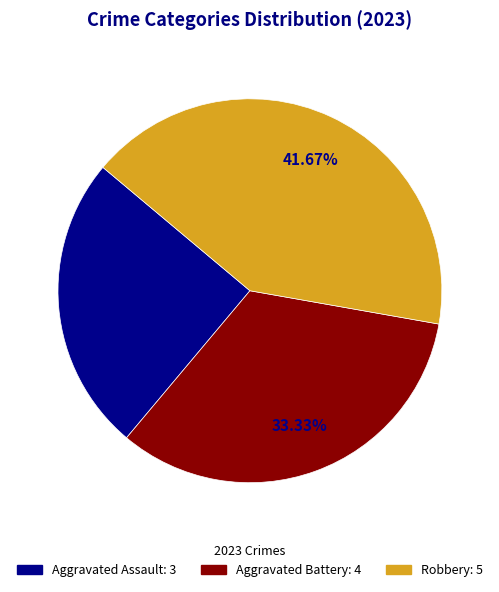

The Aggravated Assault slice represents 17% of the pie. True or false?

False